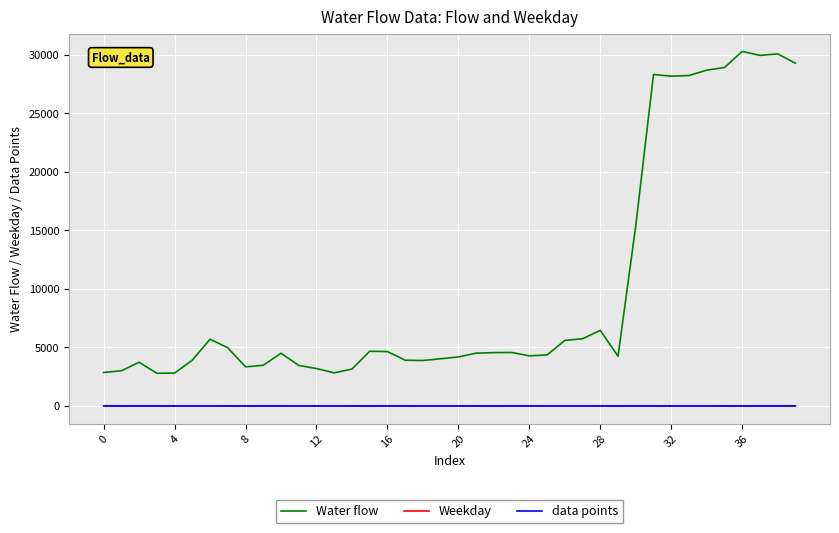

Which series has the widest spread of values?

Water flow